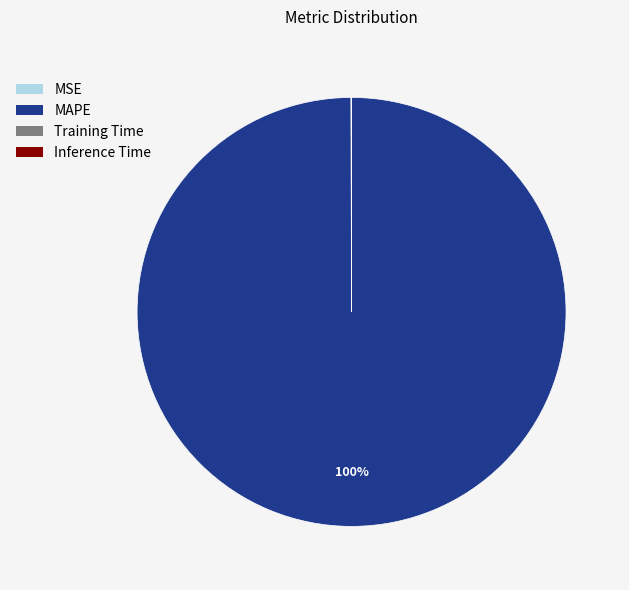

Which category has the biggest portion of the pie?

MAPE